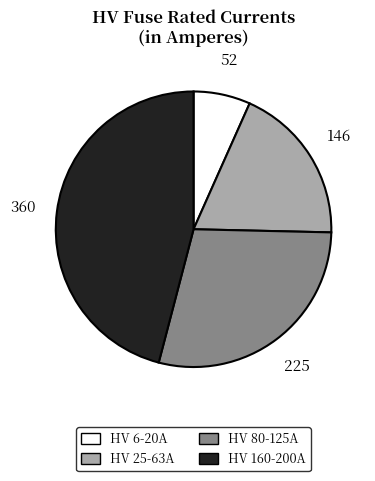

How many segments does this pie chart have?

4